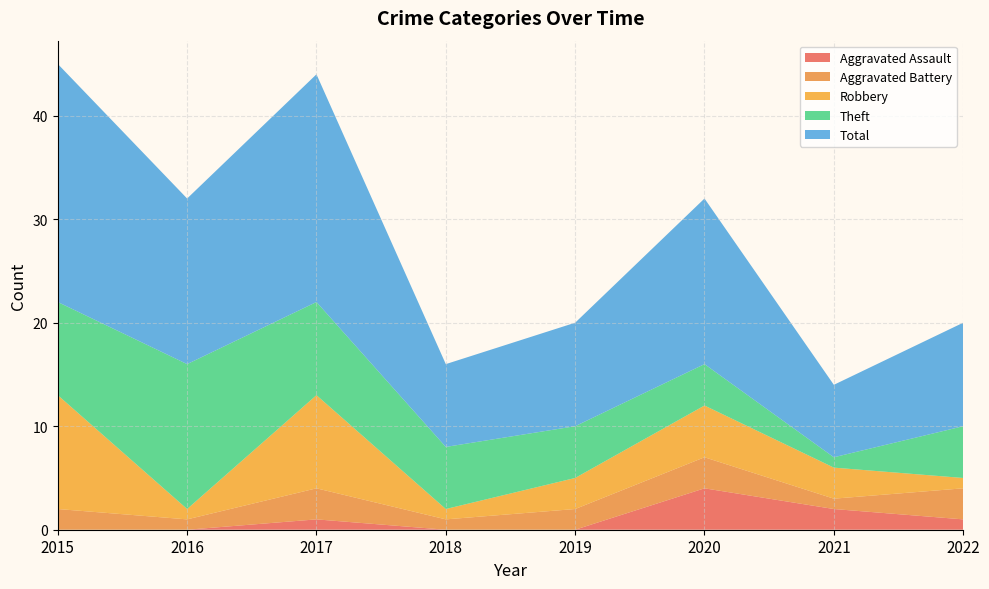

Reading left to right, extract all data points from this chart.

Aggravated Assault: 2015=0	2016=0	2017=1	2018=0	2019=0	2020=4	2021=2	2022=1
Aggravated Battery: 2015=2	2016=1	2017=3	2018=1	2019=2	2020=3	2021=1	2022=3
Robbery: 2015=11	2016=1	2017=9	2018=1	2019=3	2020=5	2021=3	2022=1
Theft: 2015=9	2016=14	2017=9	2018=6	2019=5	2020=4	2021=1	2022=5
Total: 2015=23	2016=16	2017=22	2018=8	2019=10	2020=16	2021=7	2022=10